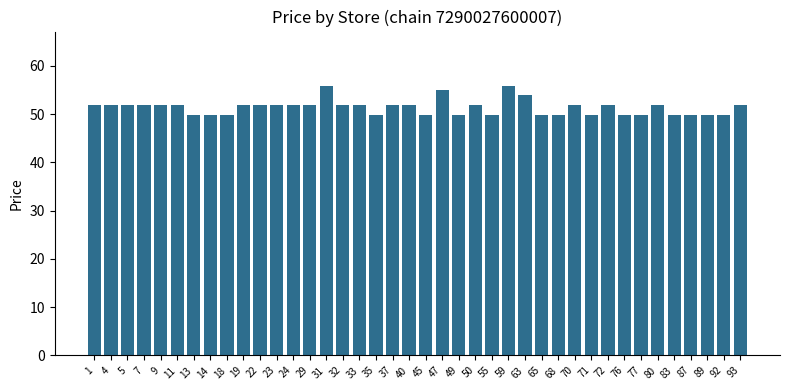

At which label does the data first exceed 51?

1